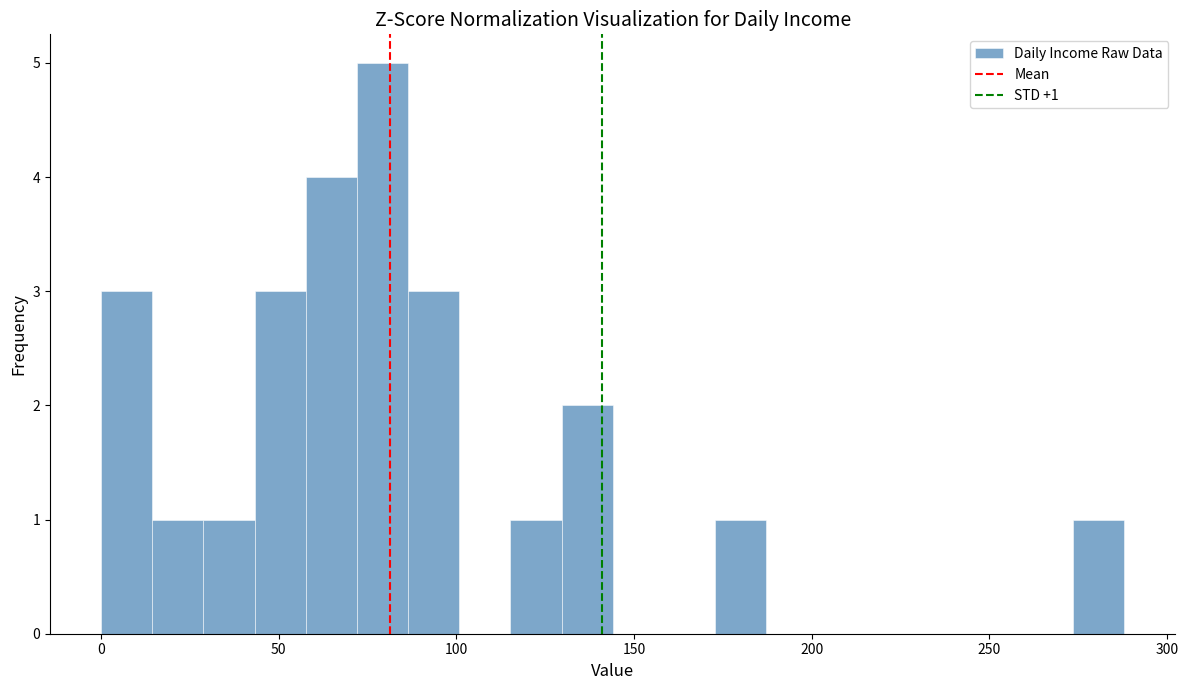

Around what value on the x-axis is the tallest bar? Give the approximate position of its centre, as read against the axis.

80